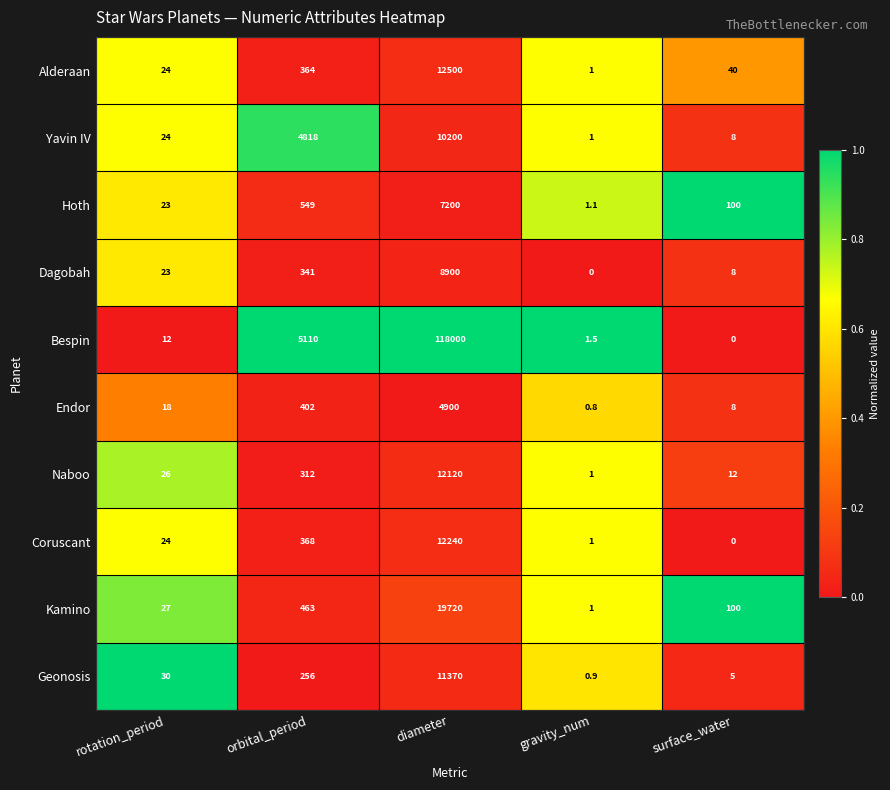

Is it true that Bespin equals 5110.0 at orbital_period?

True